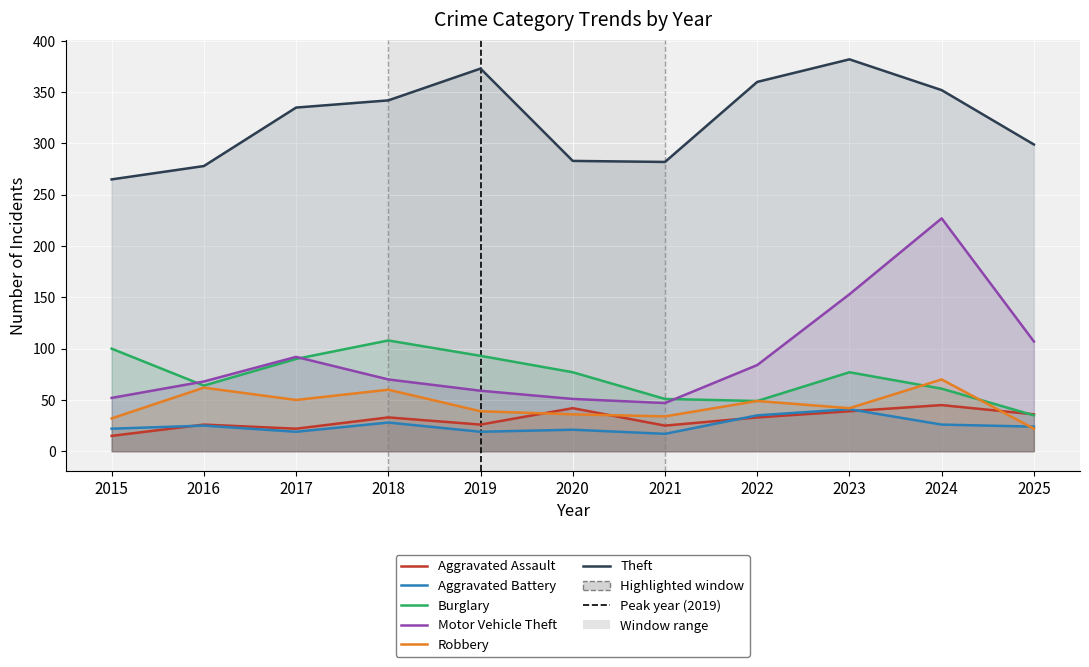

How many data points does each series have?

11